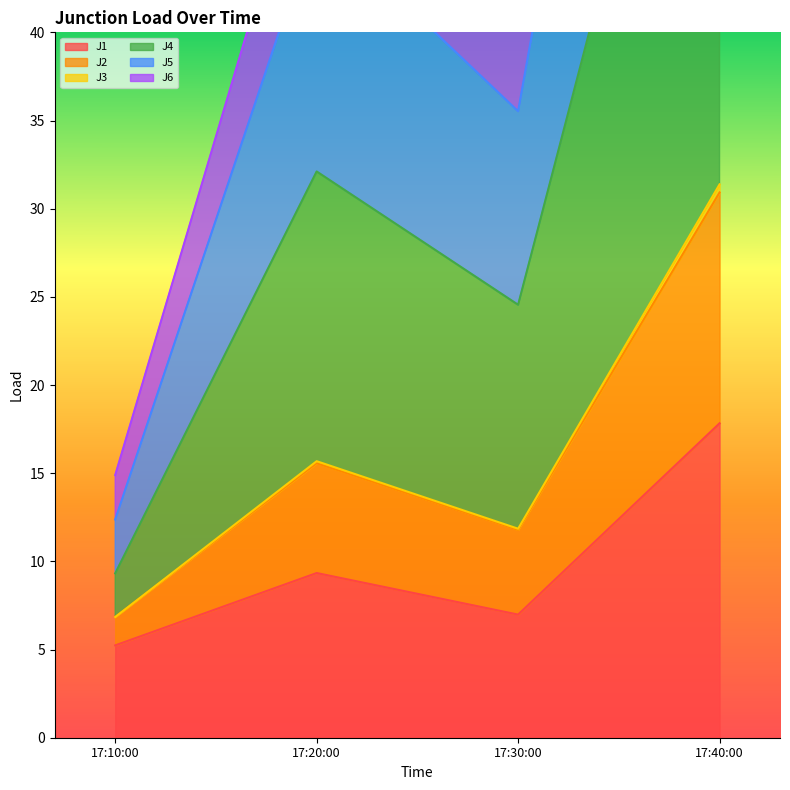

In J1, how many points are higher than both neighbors (excluding endpoints)?

1